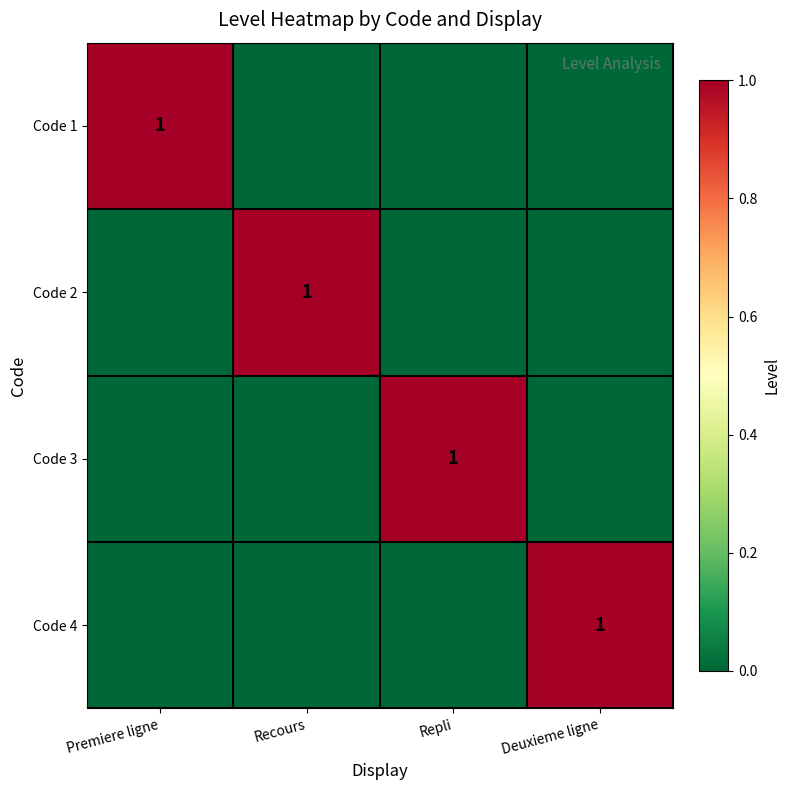

The value of Code 4 at Deuxieme ligne is 1. True or false?

True